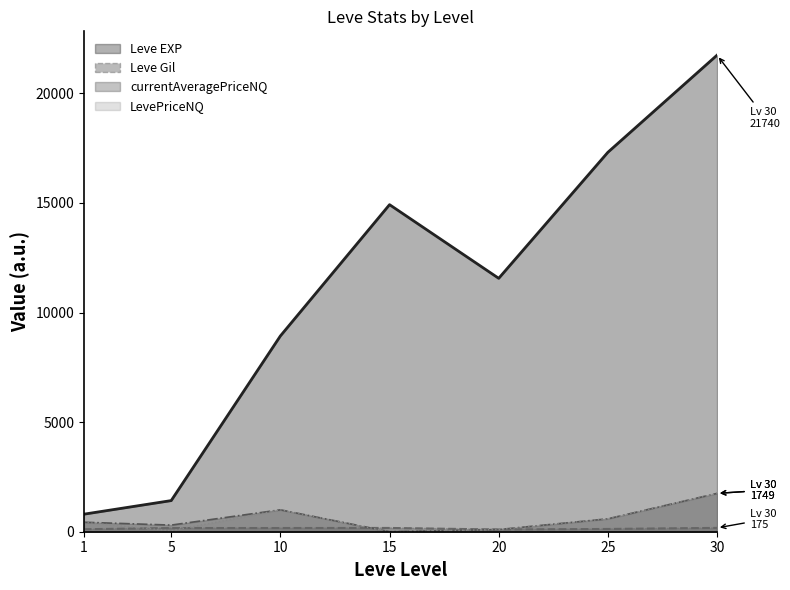

Rank the series at 20 from lowest to highest value.

currentAveragePriceNQ, LevePriceNQ, Leve Gil, Leve EXP